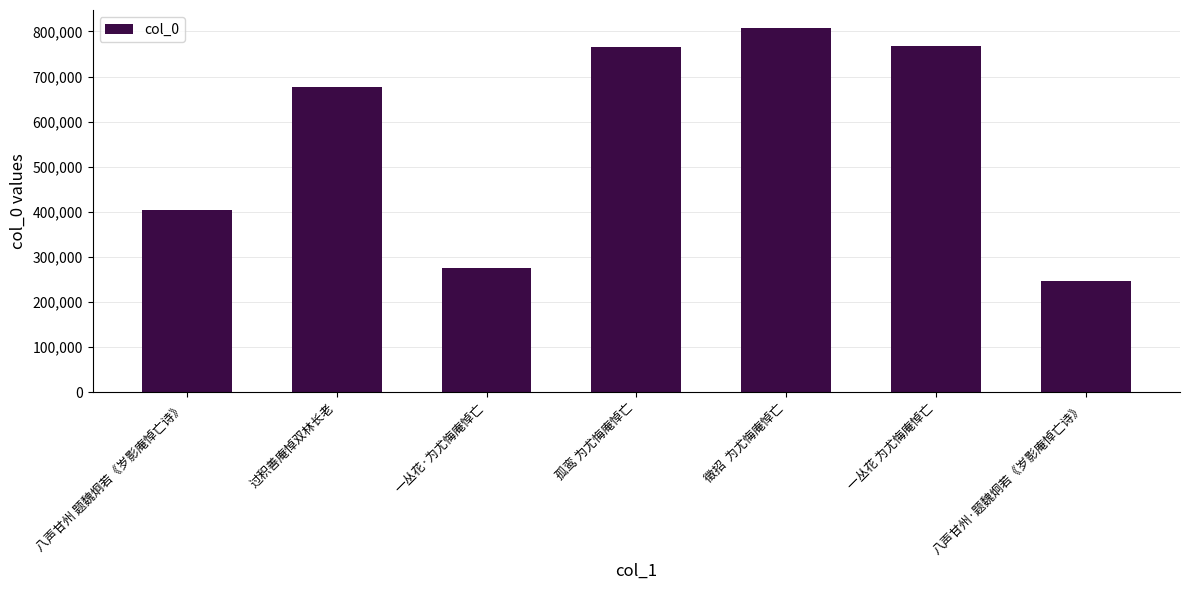

True or false: the data shows 1054088 at 孤鸾 为尤悔庵悼亡.

False